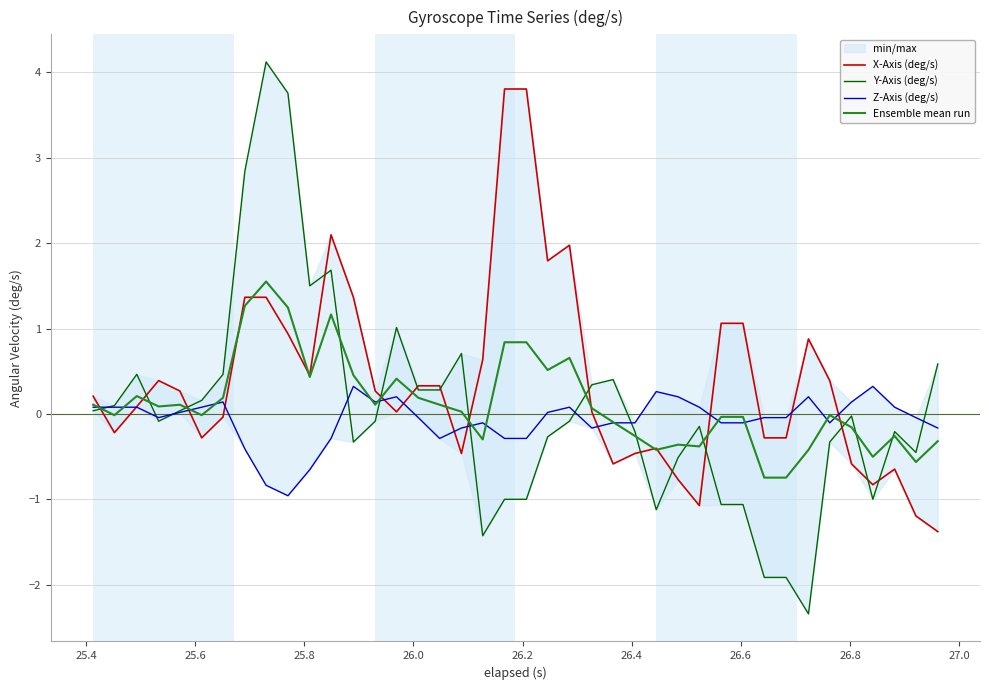

What is the minimum value for Z-Axis (deg/s)?

-1.0